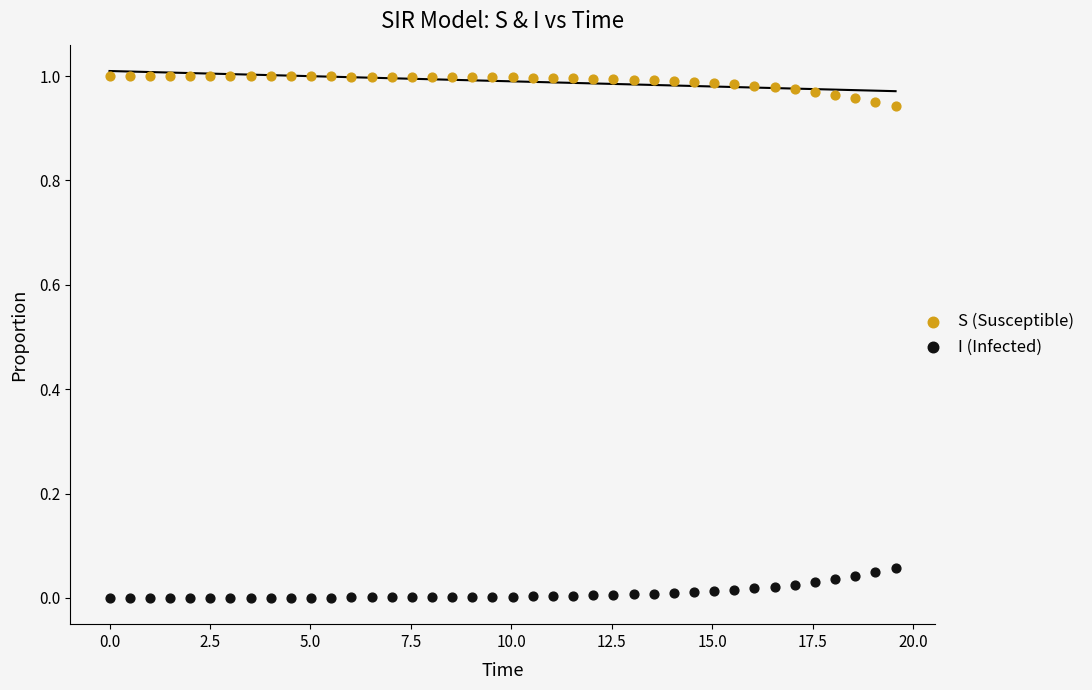

What are all the series names shown in the legend?

S (Susceptible), I (Infected)